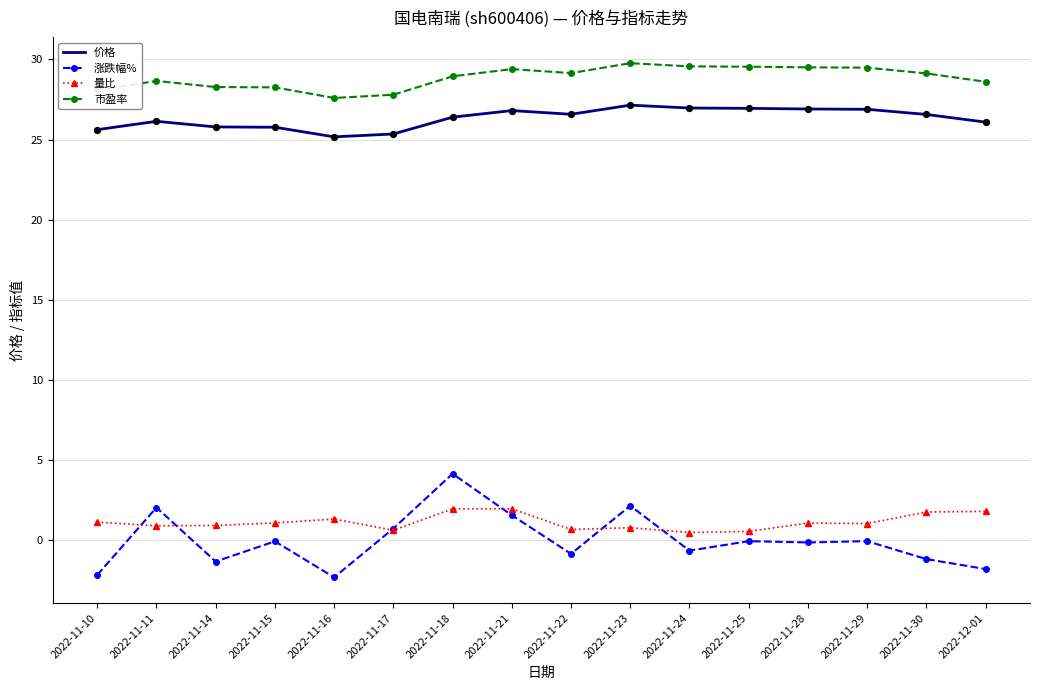

What is the total value across all series at 2022-11-23?

59.8